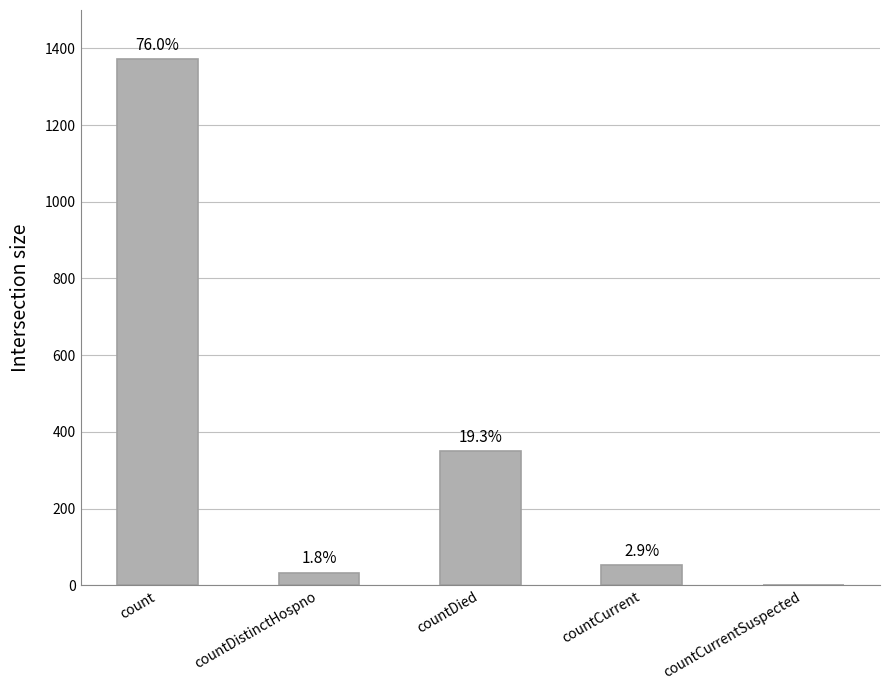

Read the value at countCurrent, to the nearest 50.

50